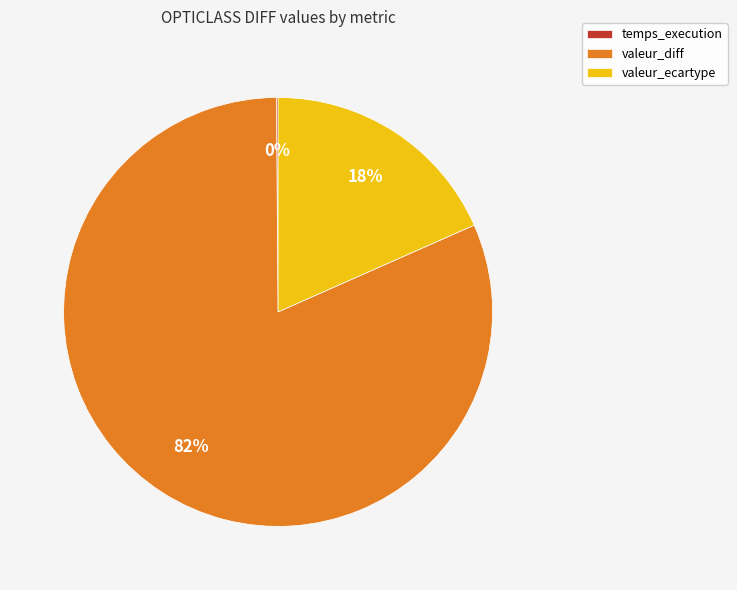

To the nearest percent, what is the average slice percentage?

33%